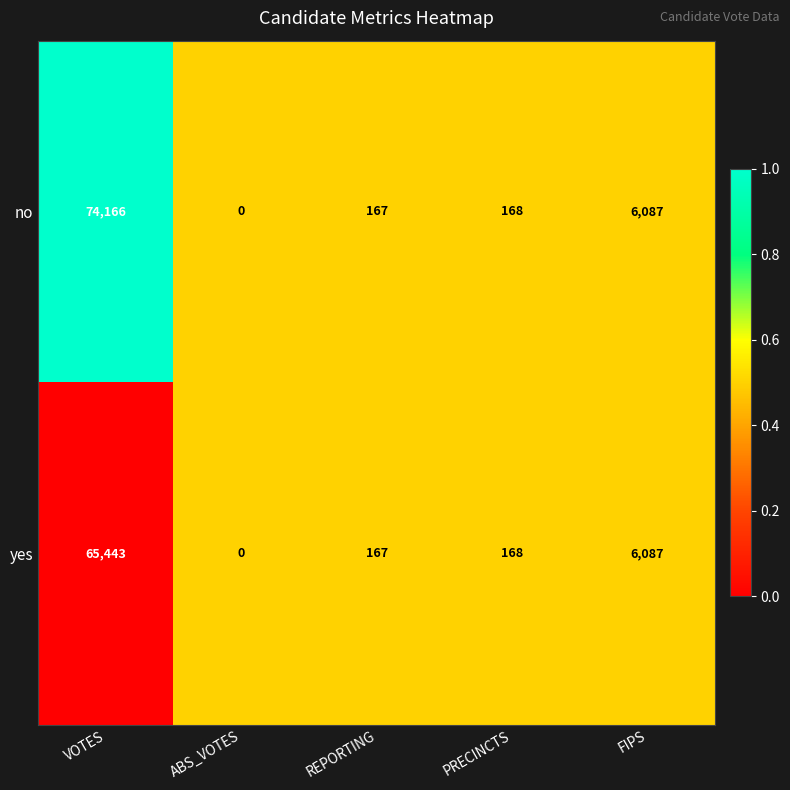

At which label is yes closest to 32721?

FIPS